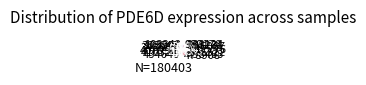

How many segments does this pie chart have?

15